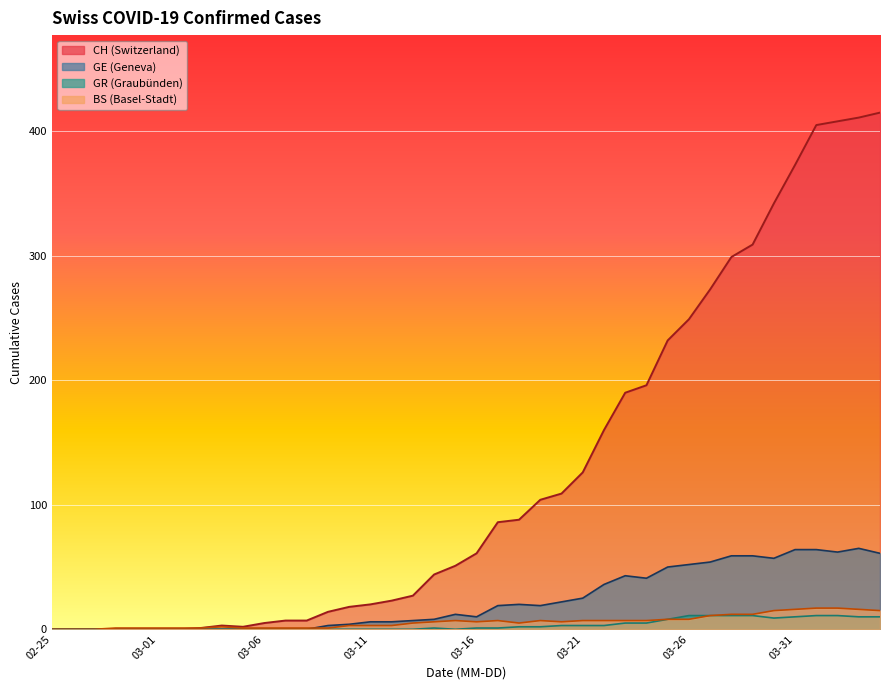

What is the maximum value shown in the chart?

415